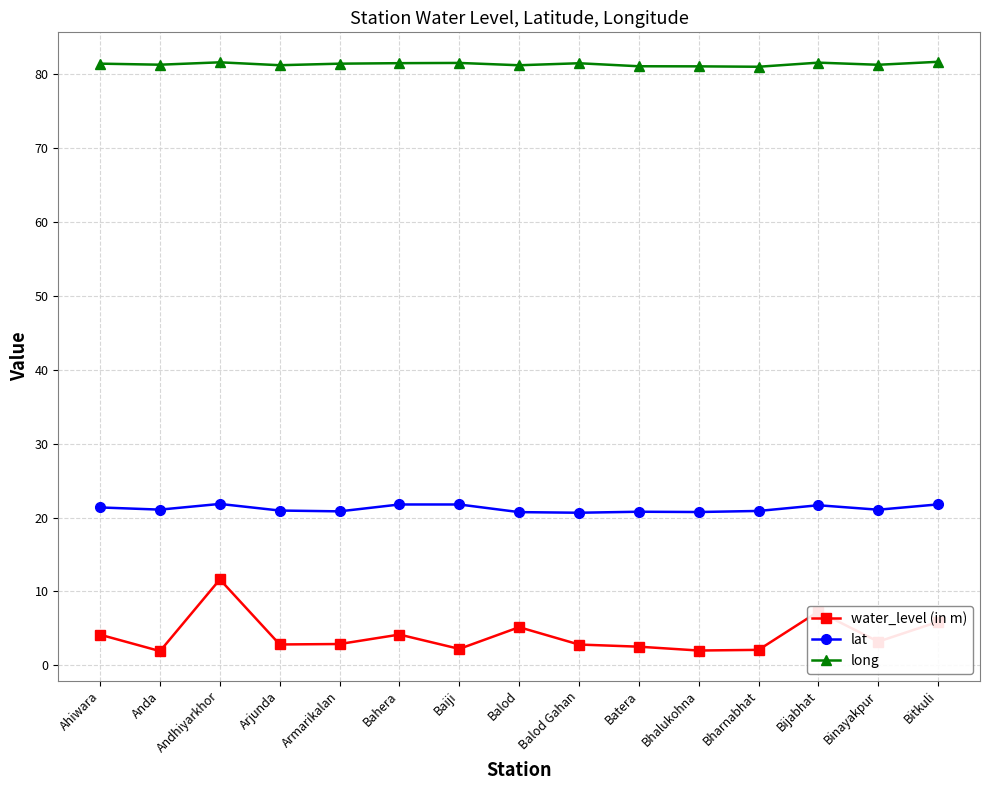

What is the label of the 1st point from the right?

Bitkuli